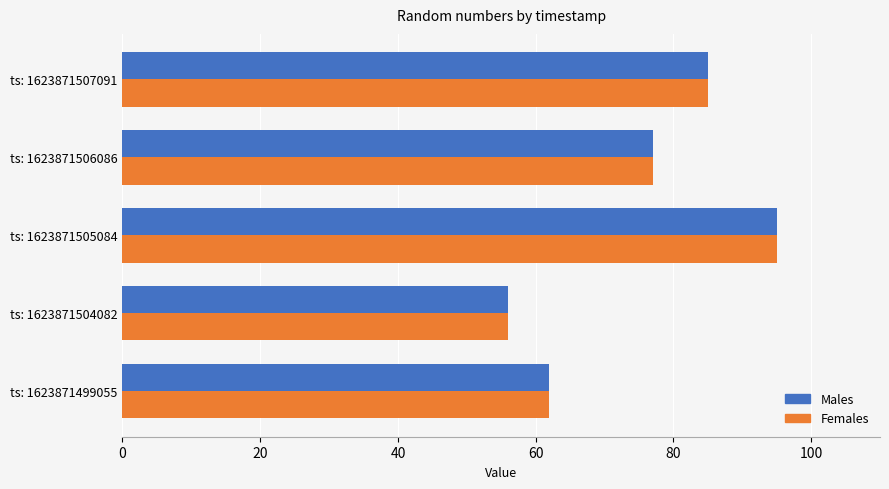

Which category has the highest value in the Females series?

ts: 1623871505084